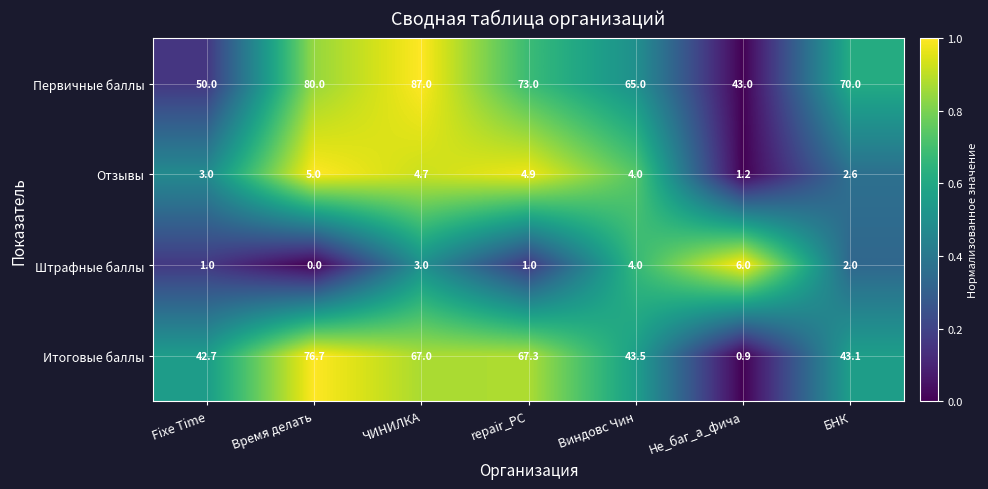

What is the difference between the Отзывы values at Виндовс Чин and БНК?

1.4